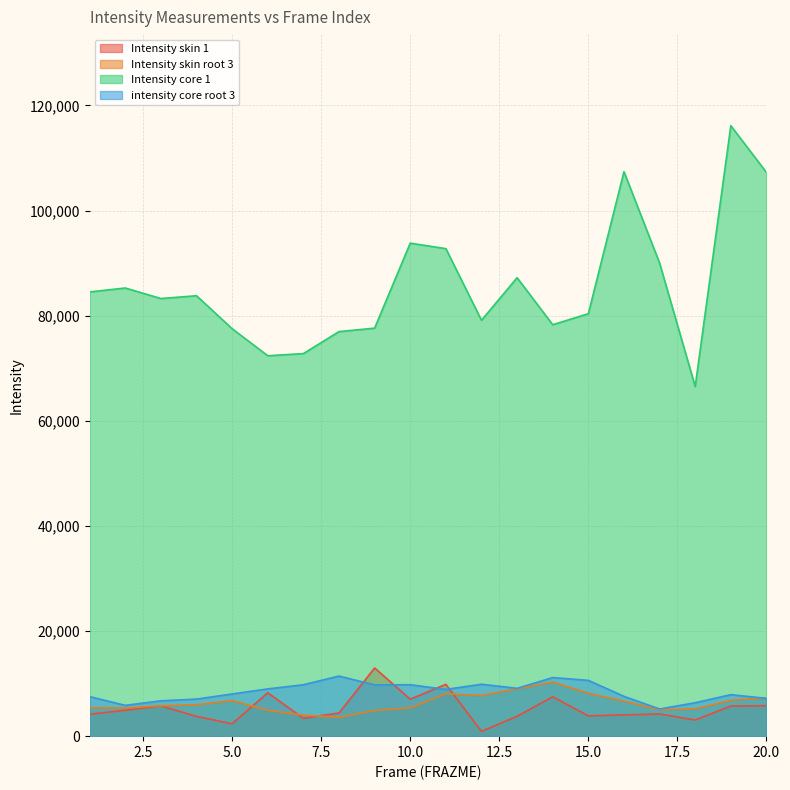

In intensity core root 3, how many points are higher than both neighbors (excluding endpoints)?

5